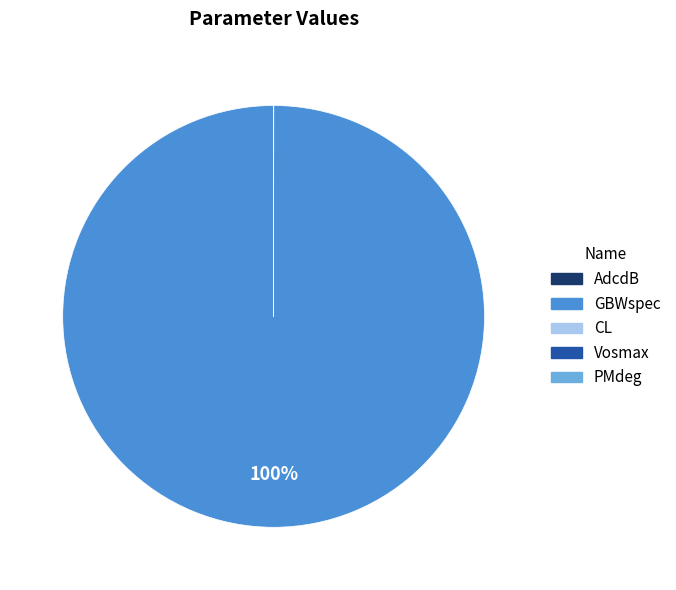

The GBWspec slice represents 100% of the pie. True or false?

True